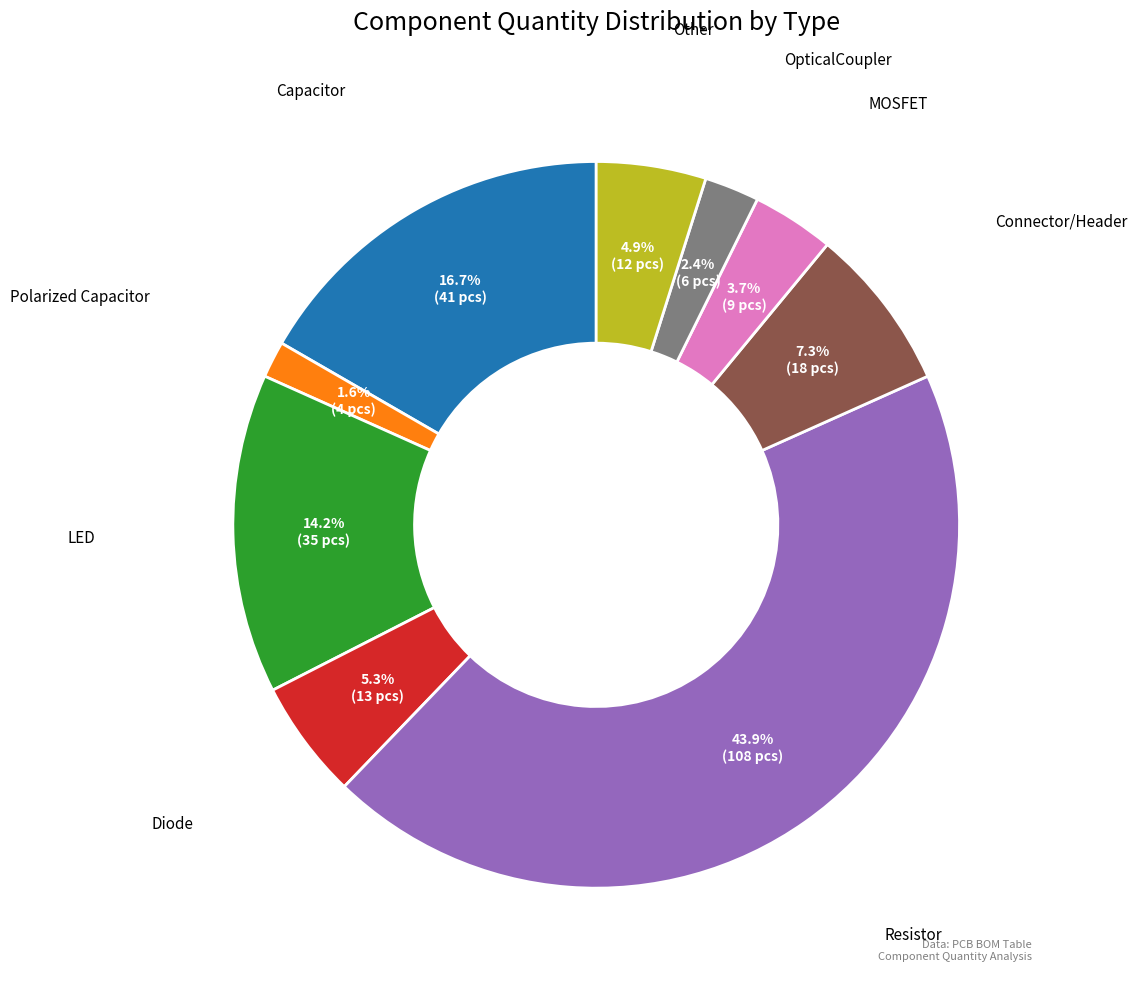

Does any single category account for the majority?

No